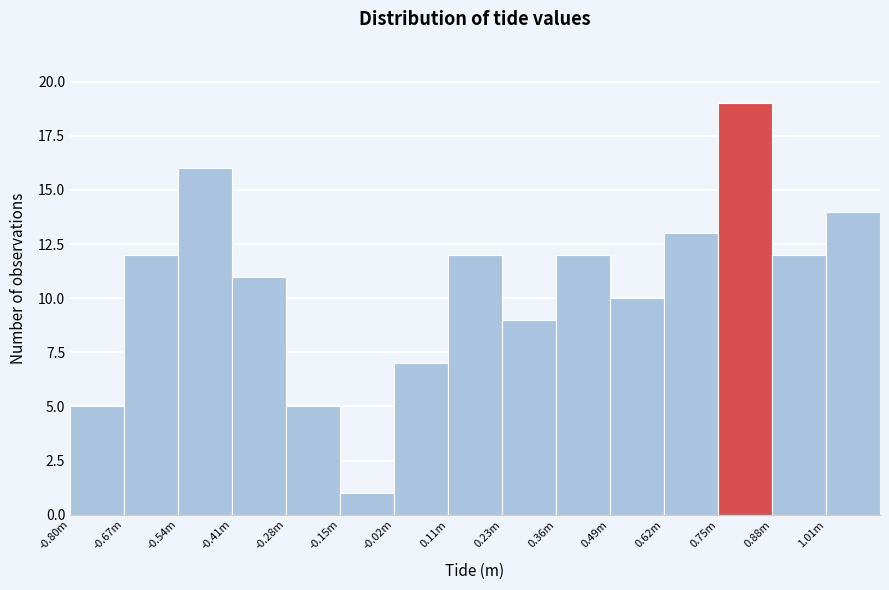

Reading right to left, what are all the values shown in this chart?

1.01m=14	0.88m=12	0.75m=19	0.62m=13	0.49m=10	0.36m=12	0.23m=9	0.11m=12	-0.02m=7	-0.15m=1	-0.28m=5	-0.41m=11	-0.54m=16	-0.67m=12	-0.80m=5